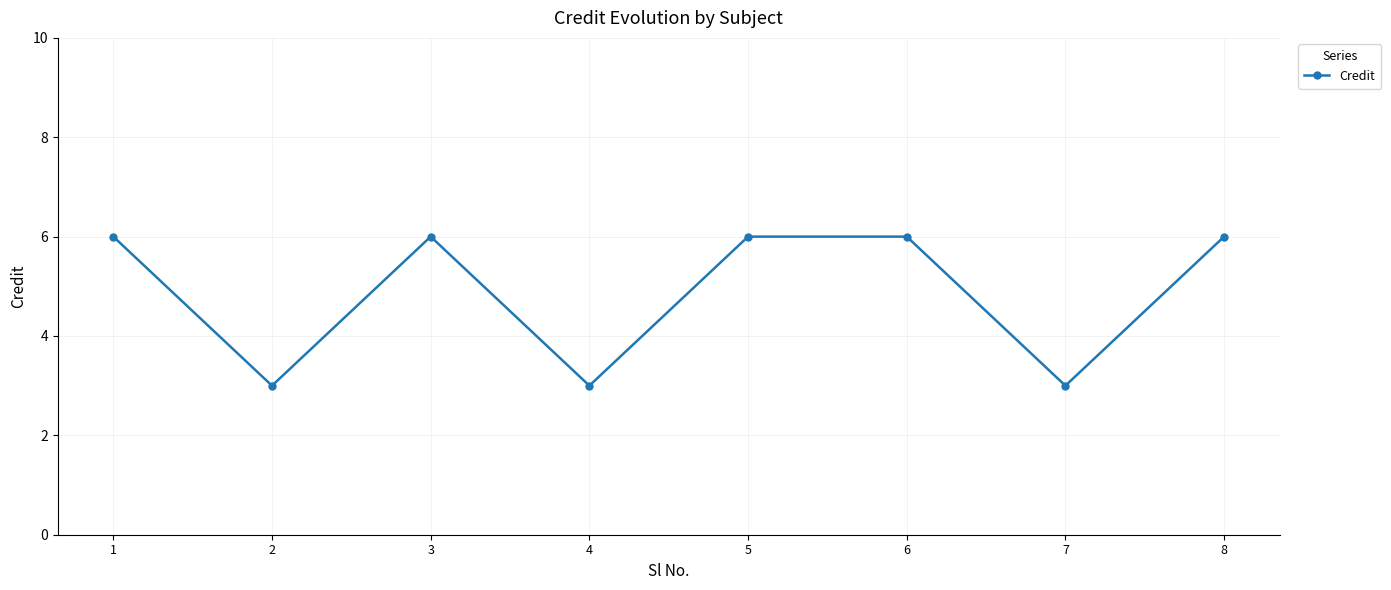

What is the minimum value shown in the chart?

3